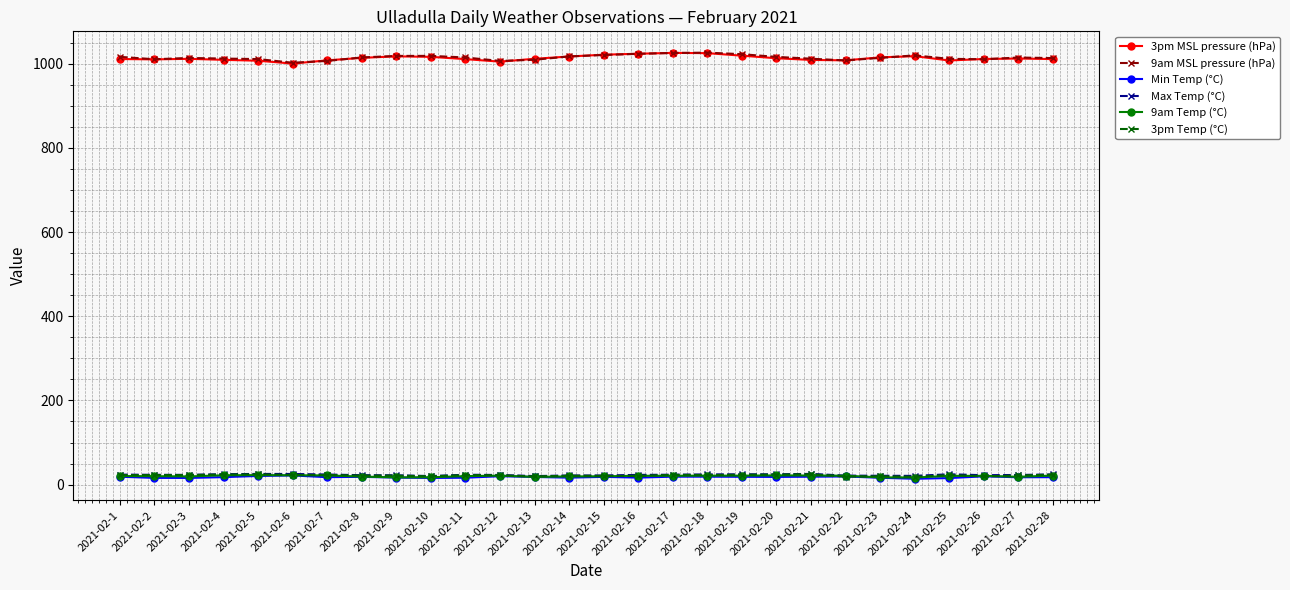

True or false: 9am MSL pressure (hPa) and 3pm Temp (°C) cross at least once.

False